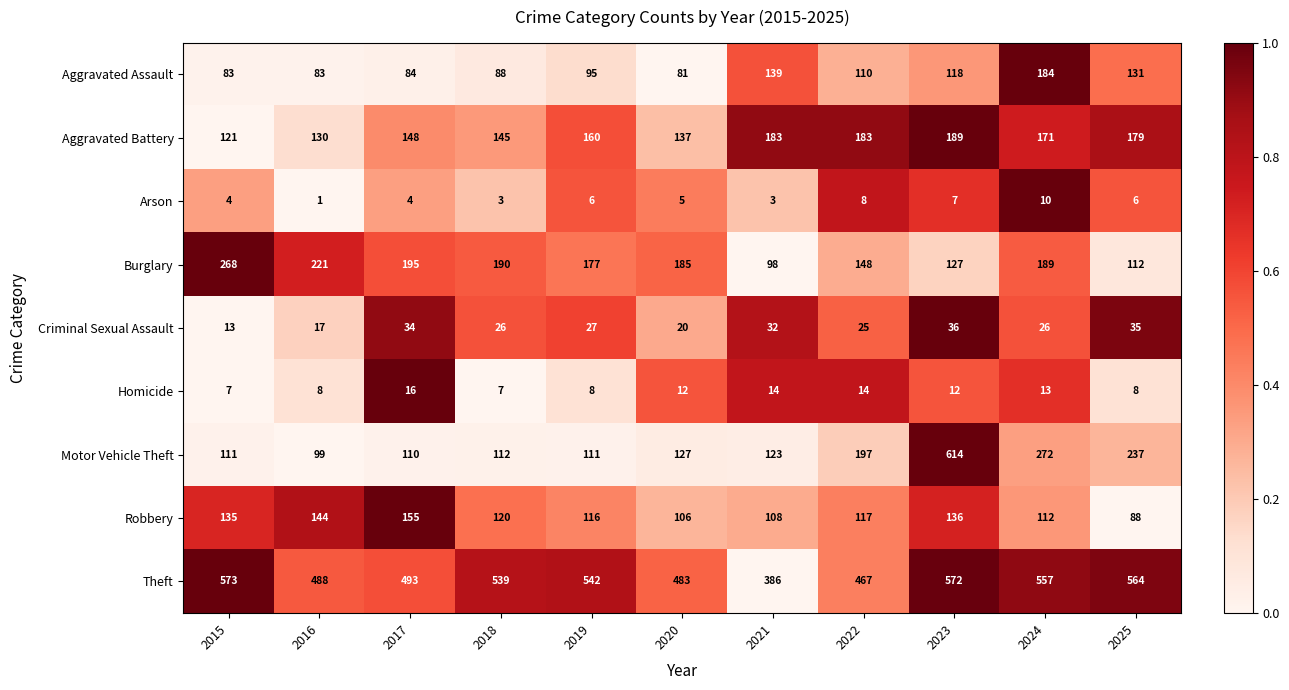

Rank the series at 2017 from highest to lowest value.

Theft, Burglary, Robbery, Aggravated Battery, Motor Vehicle Theft, Aggravated Assault, Criminal Sexual Assault, Homicide, Arson